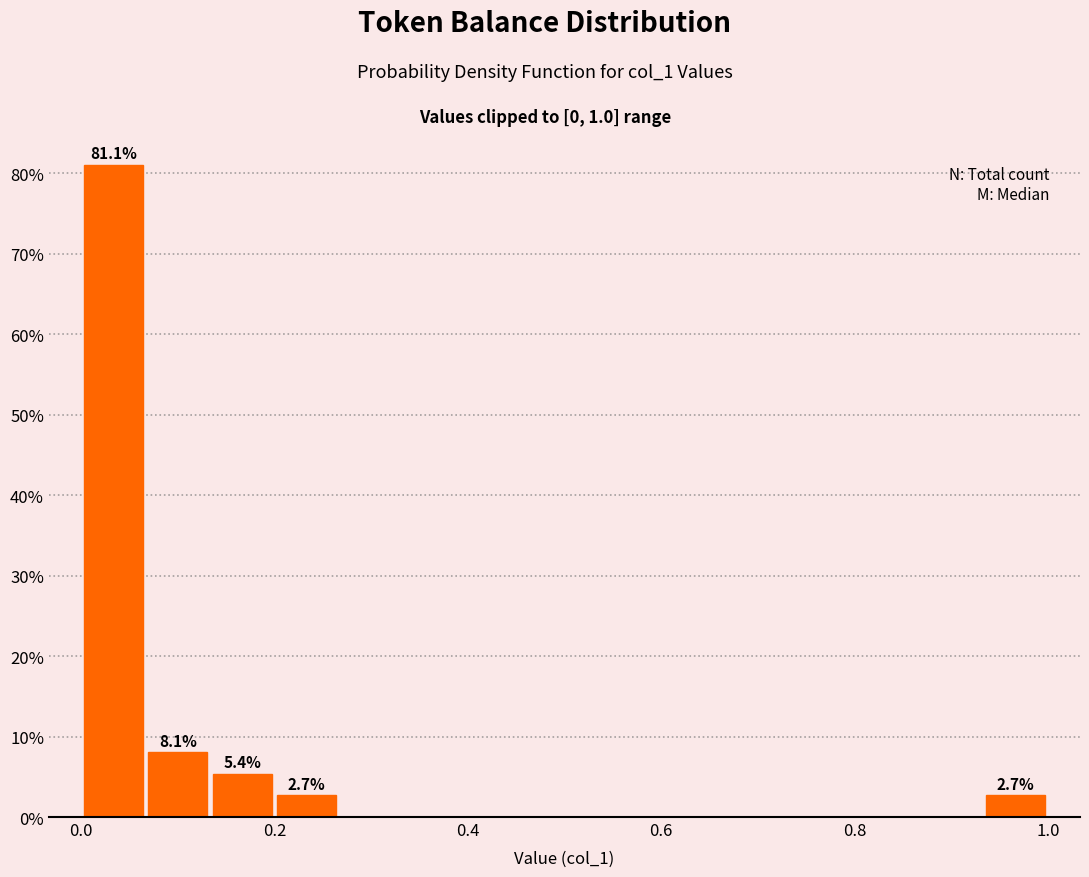

Around what value on the x-axis is the tallest bar? Give the approximate position of its centre, as read against the axis.

0.04